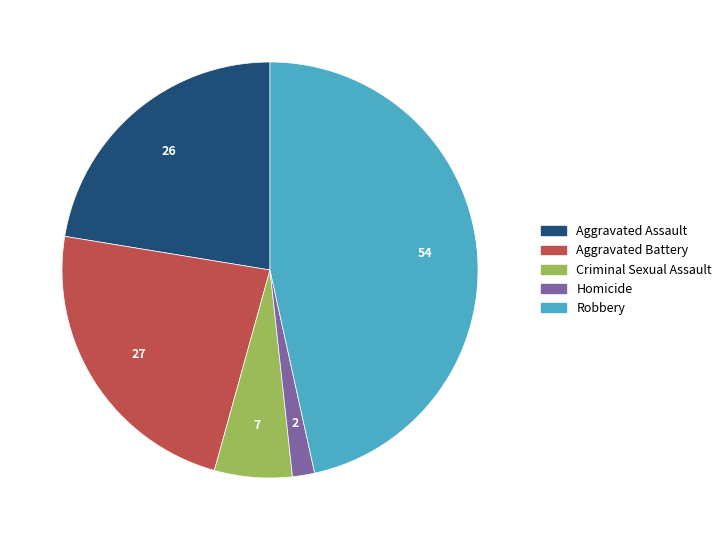

Between Aggravated Assault and Robbery, which is larger?

Robbery